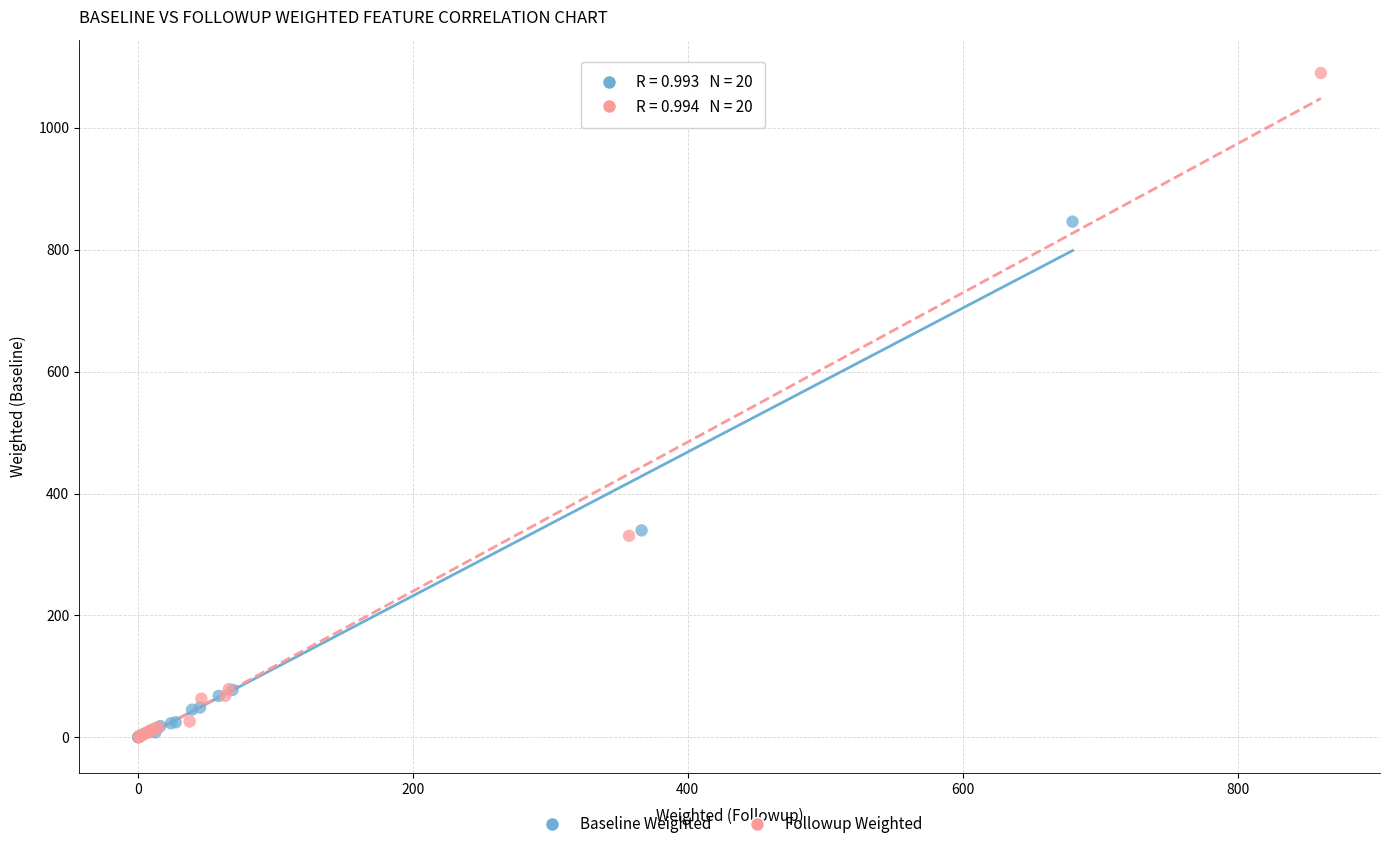

Which series has the widest spread of Y values?

Followup Weighted